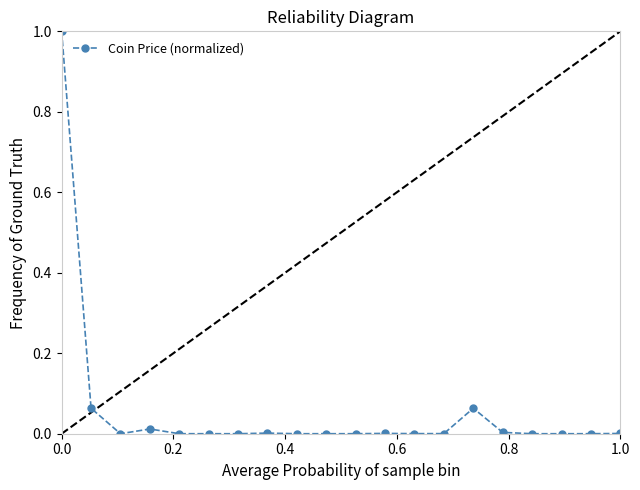

True or false: there are more than 1 points higher than both neighbors.

True